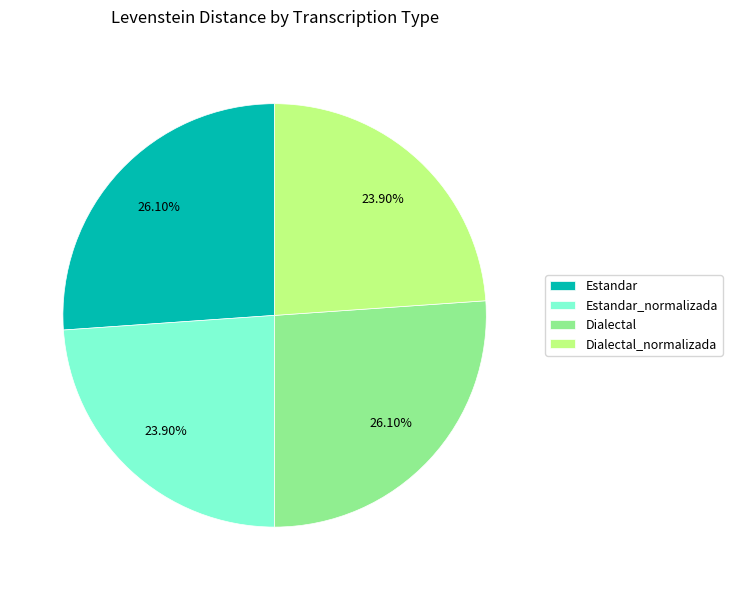

How many segments does this pie chart have?

4